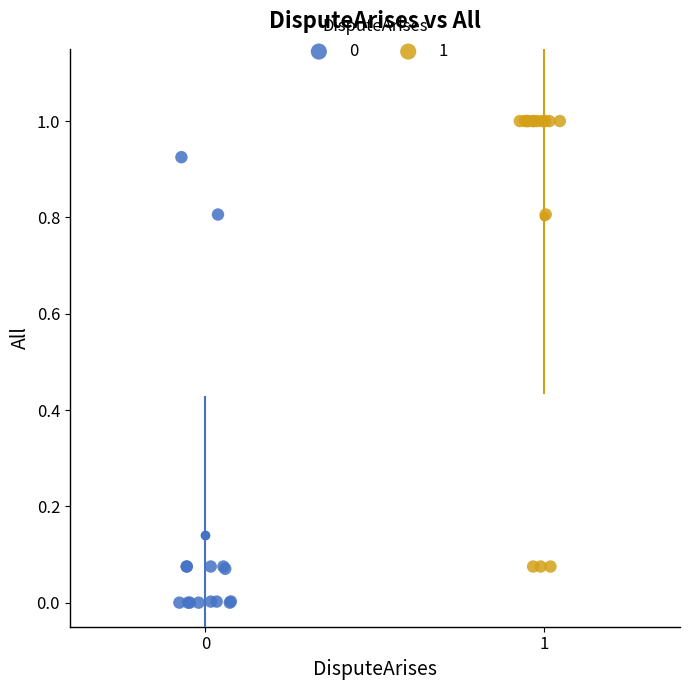

Which series reaches the maximum Y coordinate?

1